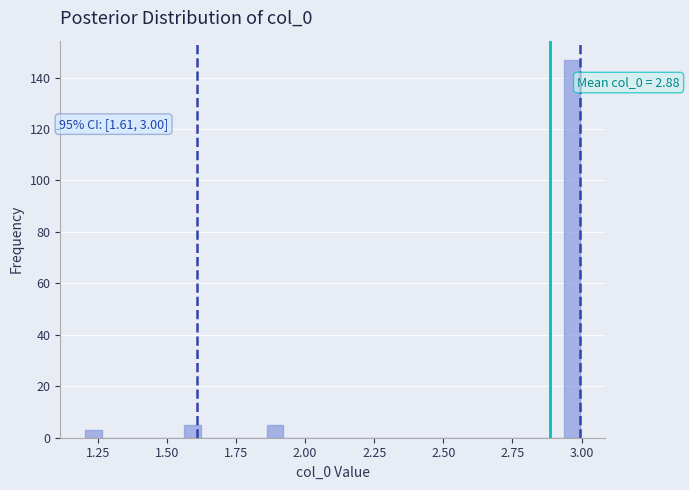

Around what value on the x-axis is the tallest bar? Give the approximate position of its centre, as read against the axis.

2.95